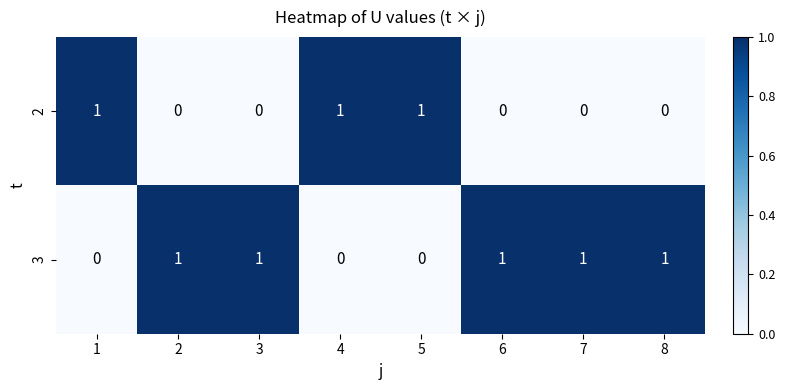

What is the sum of all 3 values?

5